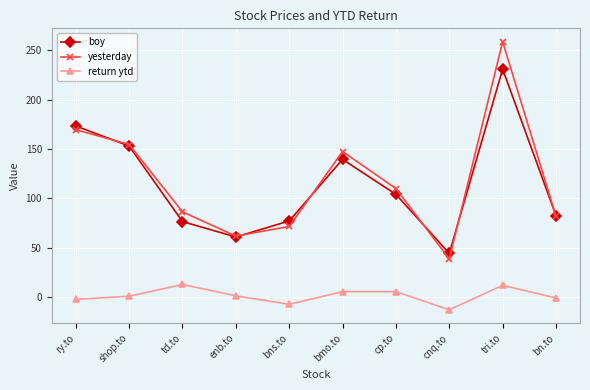

What is the sum of all yesterday values?

1180.8